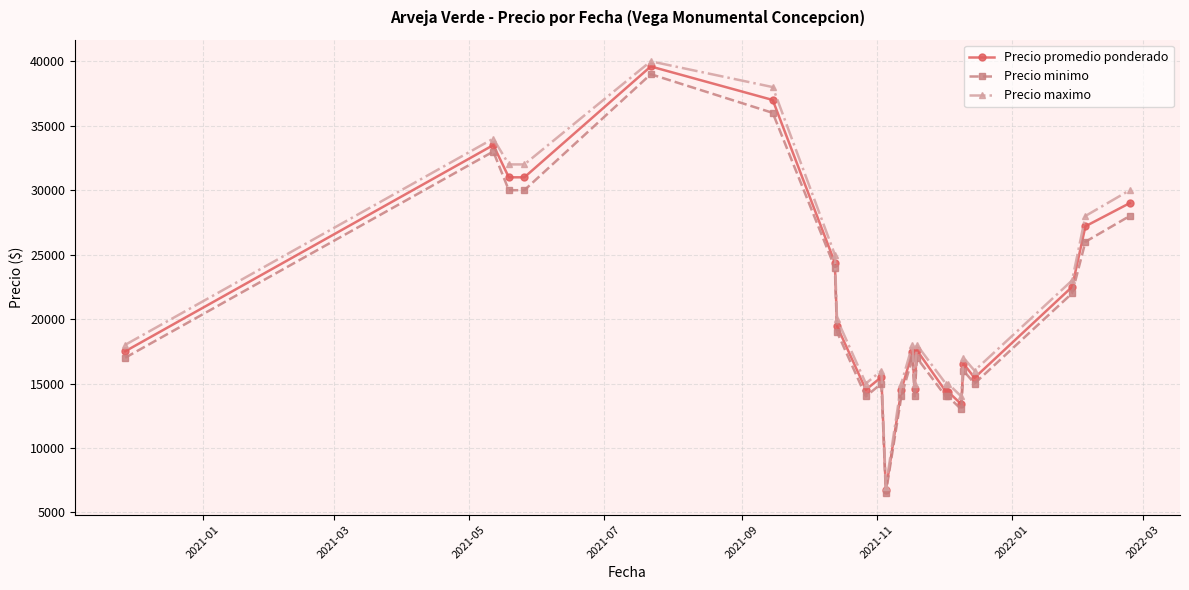

What is the value of the Precio promedio ponderado point at the 13th from the left?

17455